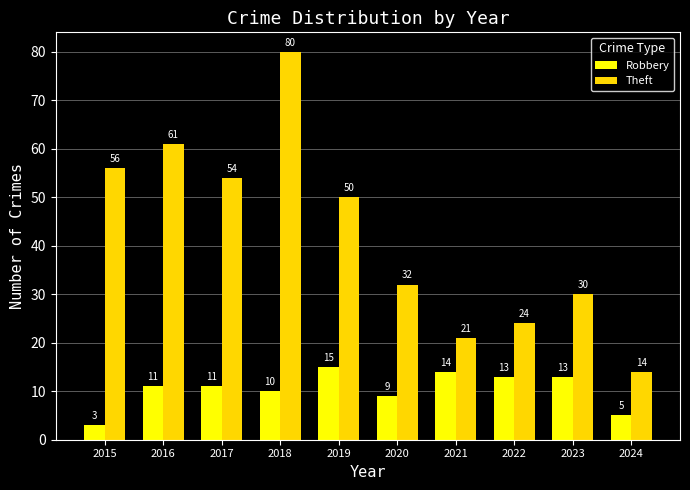

Between 2017 and 2022, which series saw the biggest shift?

Theft